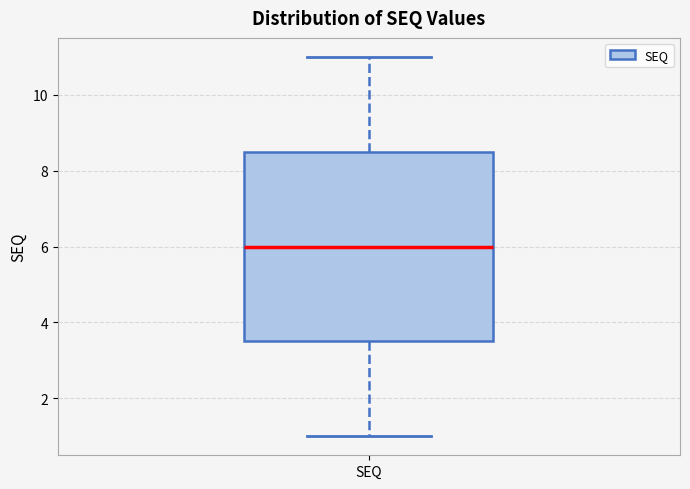

Read this box plot against the y-axis: the position of the median line, the range covered by the box, and the ends of both whiskers. The values are not printed on the chart, so give them approximately, as read against the axis.

median 6.0, box 3.6 to 8.6, whiskers 1.0 to 11.0